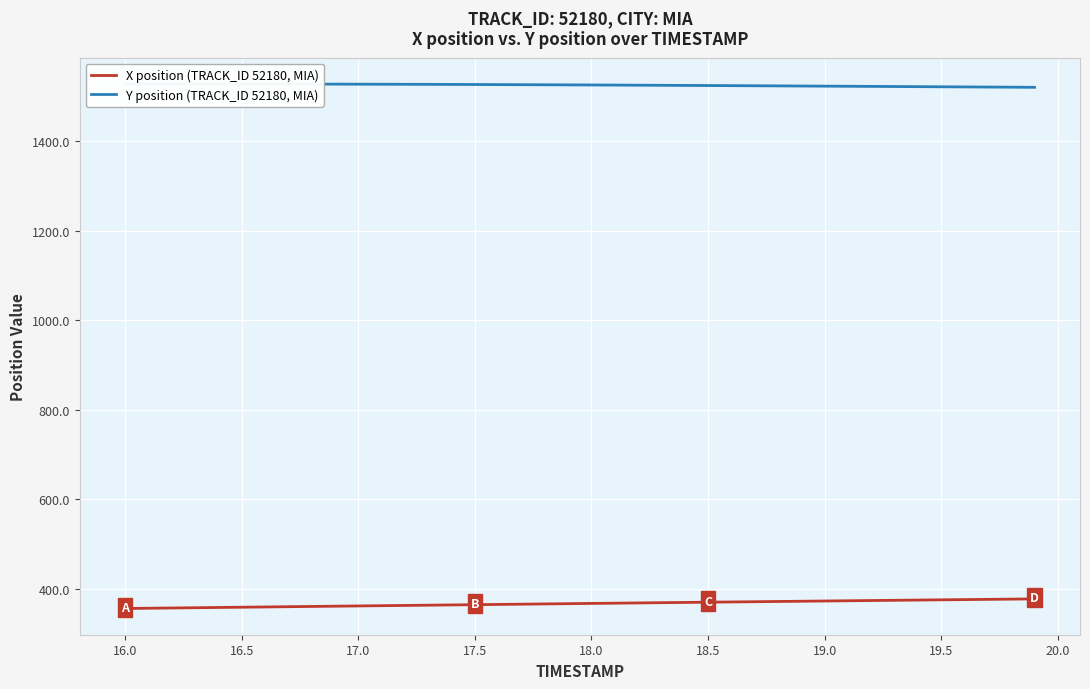

What is the maximum value for X position (TRACK_ID 52180, MIA)?

377.6